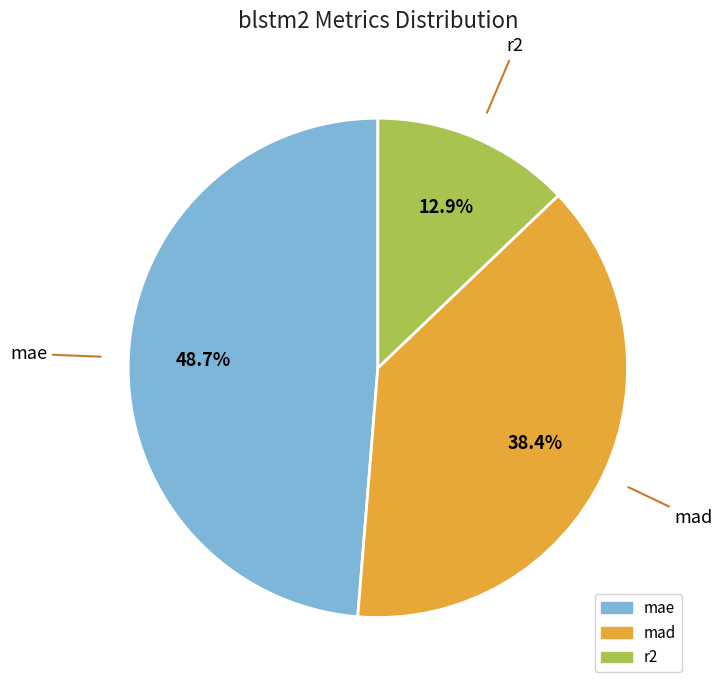

To the nearest percent, what percentage of the pie is mad?

38%